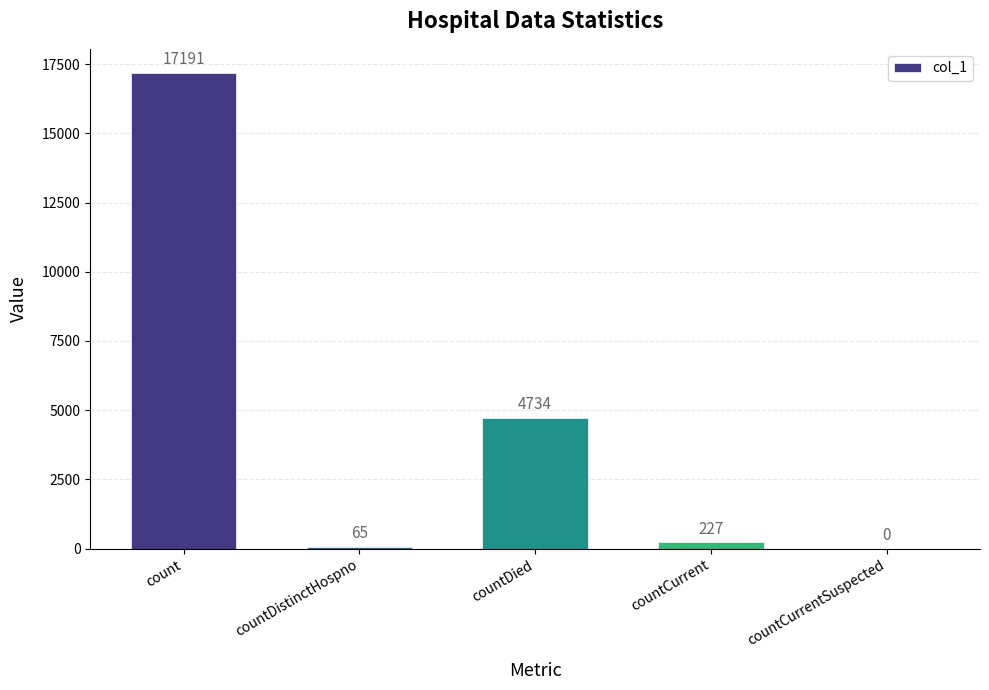

Reading right to left, what are all the values shown in this chart?

countCurrentSuspected=0	countCurrent=227	countDied=4734	countDistinctHospno=65	count=17191